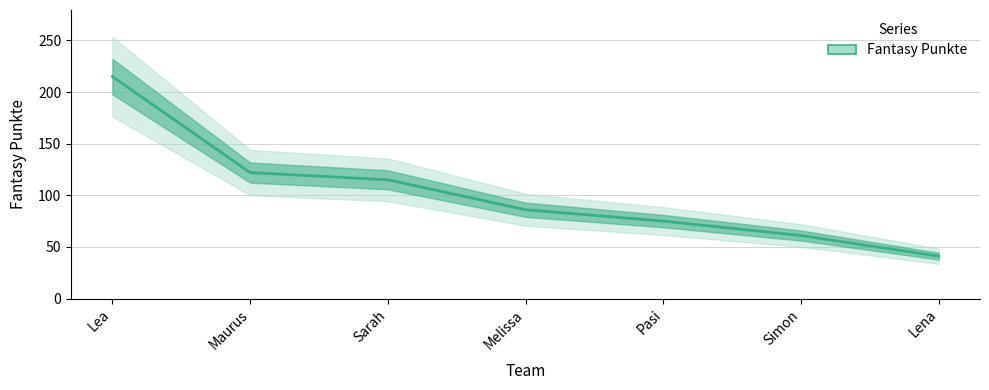

What is the difference between the maximum and minimum values?

174